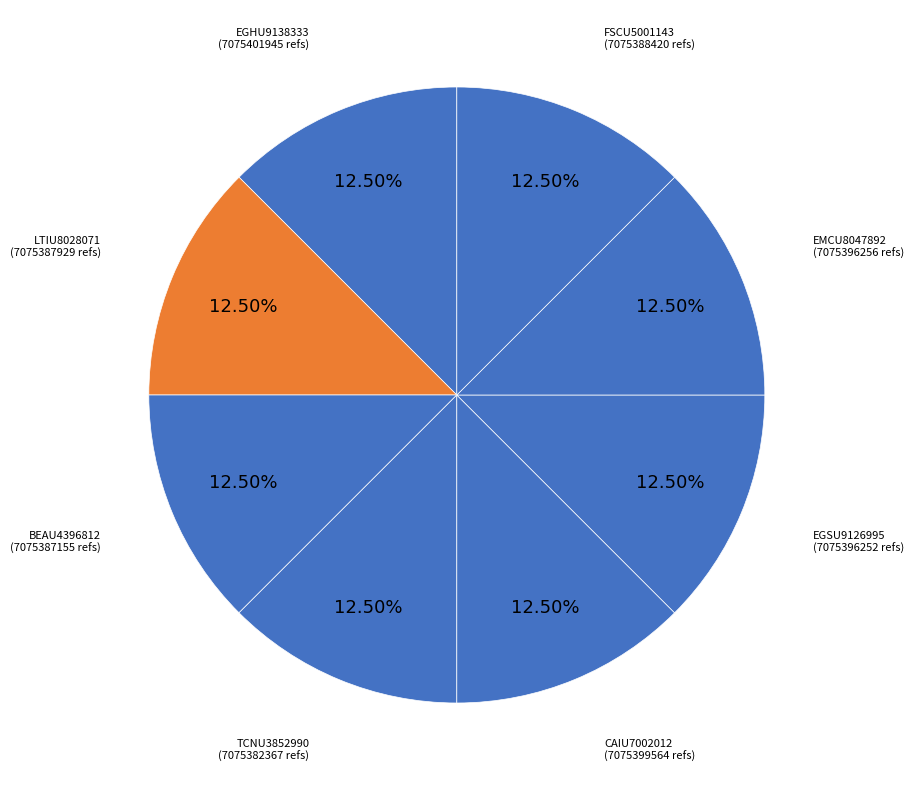

Do FSCU5001143 and EGSU9126995 together represent more than half of the pie?

No